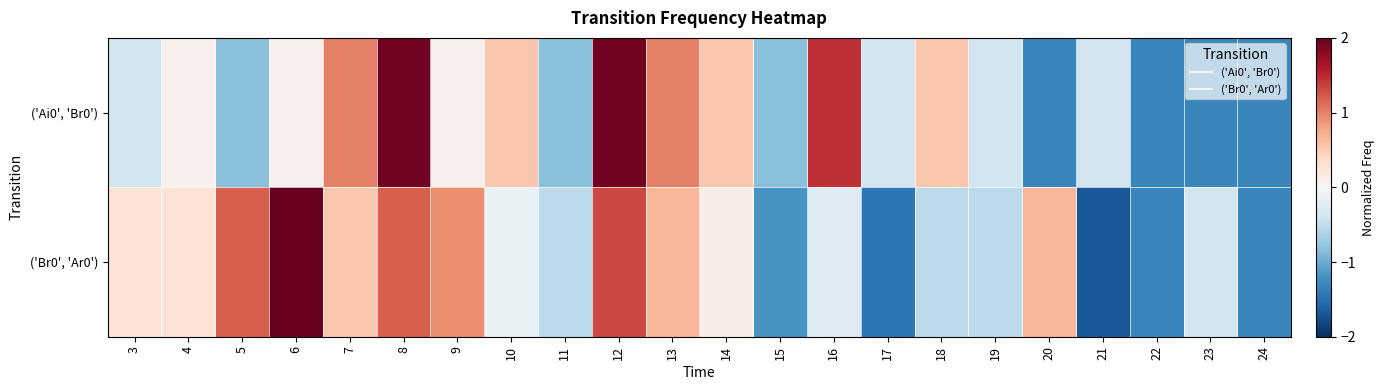

Count the number of categories in the chart.

22